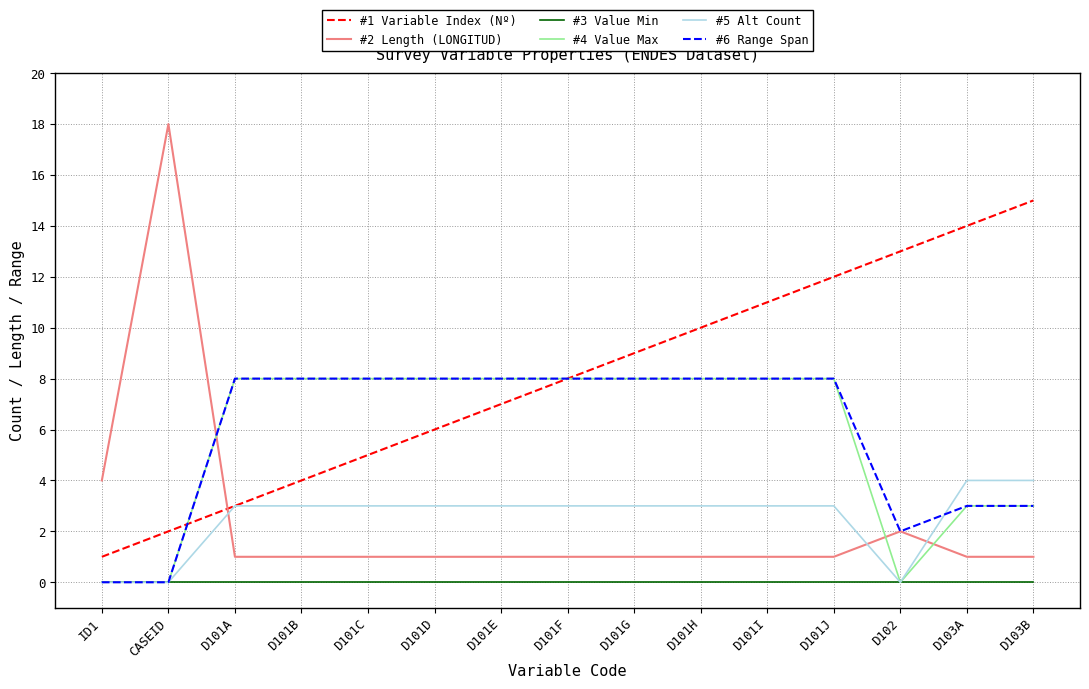

Reading left to right, list all the values displayed in this chart.

#1 Variable Index (Nº): 1	2	3	4	5	6	7	8	9	10	11	12	13	14	15
#2 Length (LONGITUD): 4	18	1	1	1	1	1	1	1	1	1	1	2	1	1
#3 Value Min: 0	0	0	0	0	0	0	0	0	0	0	0	0	0	0
#4 Value Max: 0	0	8	8	8	8	8	8	8	8	8	8	0	3	3
#5 Alt Count: 0	0	3	3	3	3	3	3	3	3	3	3	0	4	4
#6 Range Span: 0	0	8	8	8	8	8	8	8	8	8	8	2	3	3